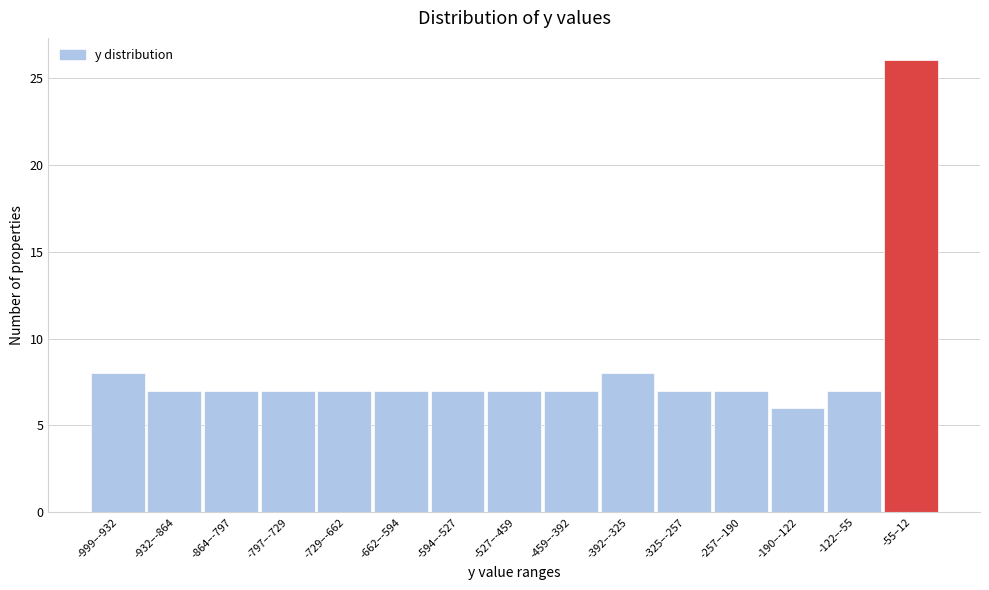

Reading left to right, list all the values displayed in this chart.

8	7	7	7	7	7	7	7	7	8	7	7	6	7	26